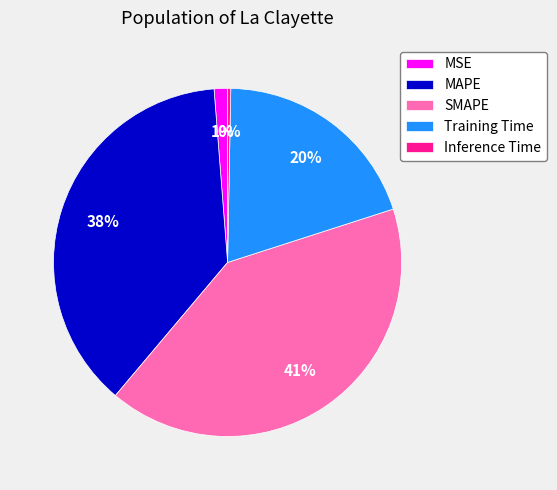

Is there a majority slice in this chart?

No